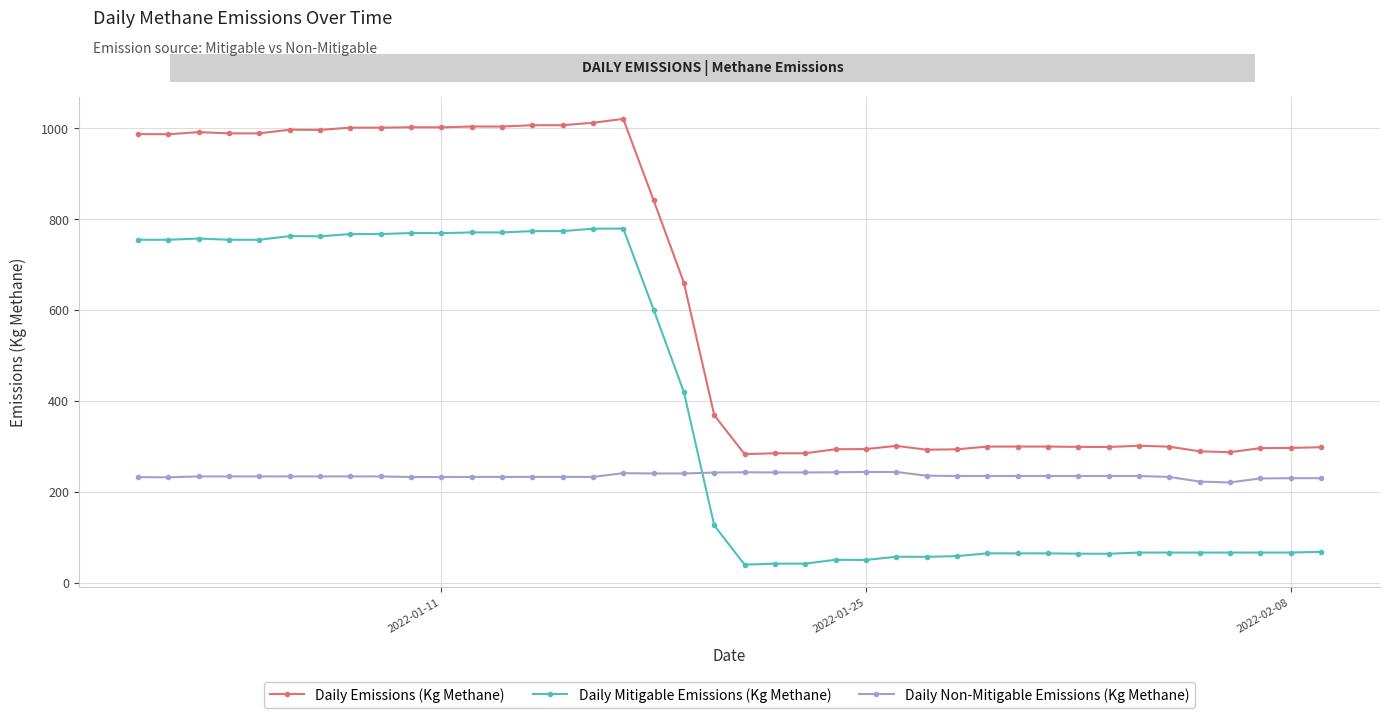

What are all the series names shown in the legend?

Daily Emissions (Kg Methane), Daily Mitigable Emissions (Kg Methane), Daily Non-Mitigable Emissions (Kg Methane)